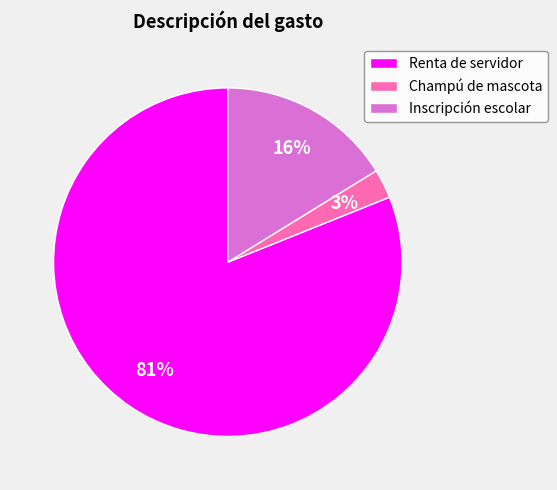

How many segments does this pie chart have?

3